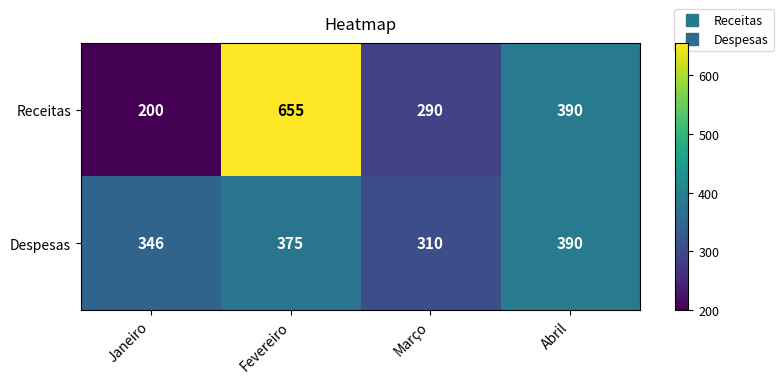

What is the smallest value displayed?

200